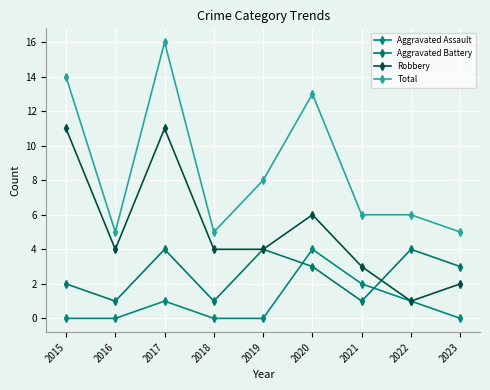

List the series in order of their peak value, highest first.

Total, Robbery, Aggravated Assault, Aggravated Battery